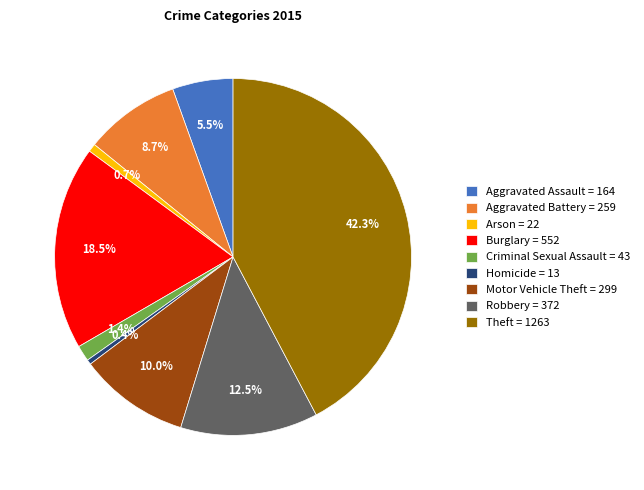

To the nearest percent, what is the difference between the largest and smallest slice percentages?

42%